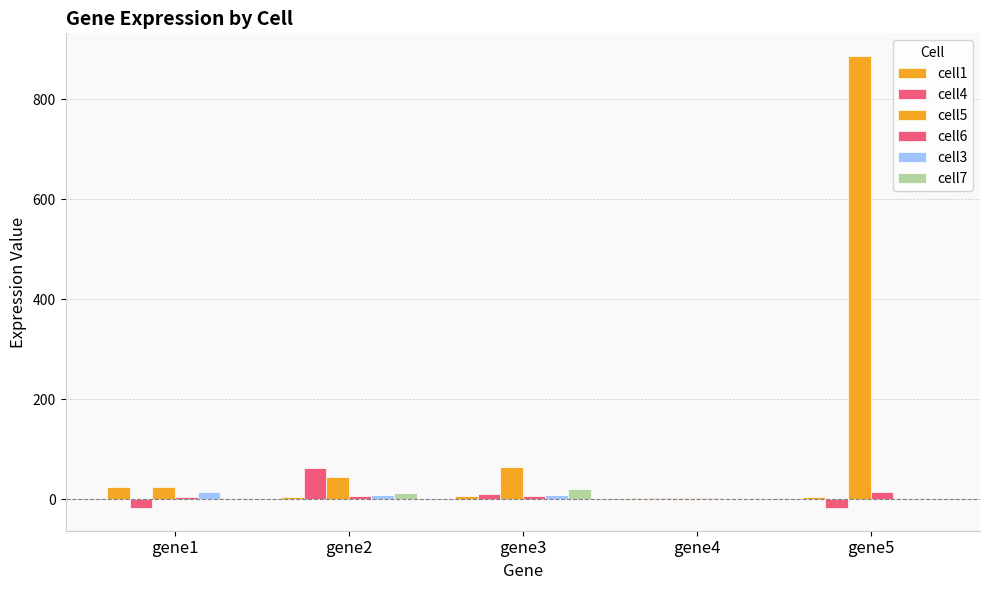

What is the sum of the cell7 values at gene5 and gene1?

6.0